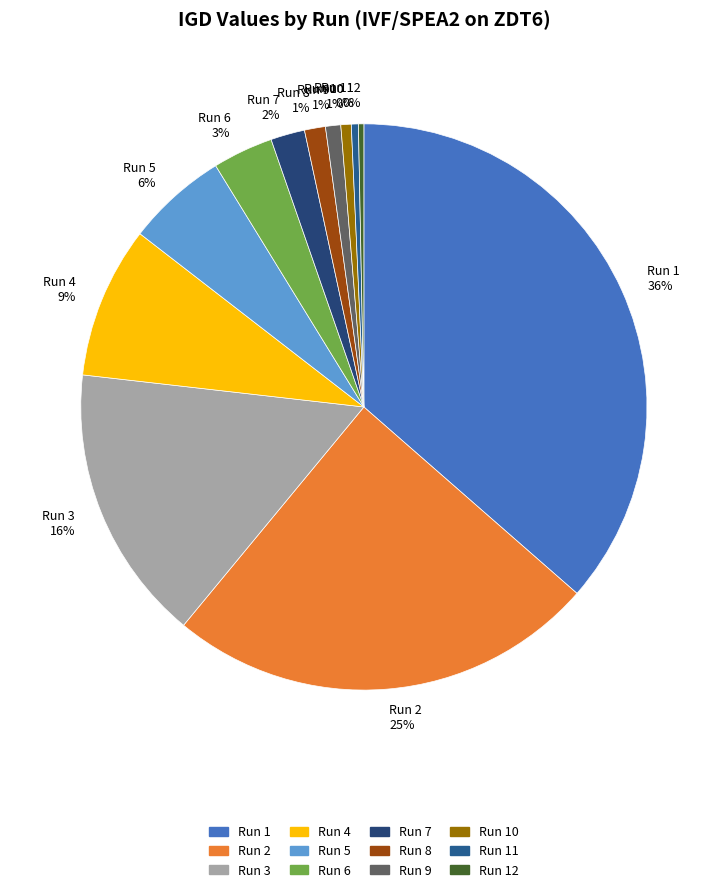

How many slices are in this pie chart?

12